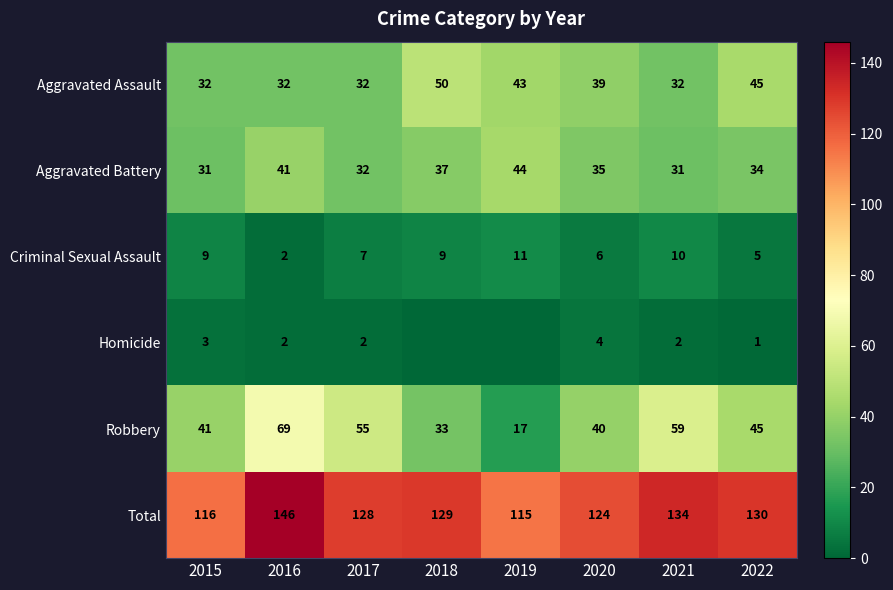

What is the sum of the Criminal Sexual Assault values at 2015 and 2022?

14